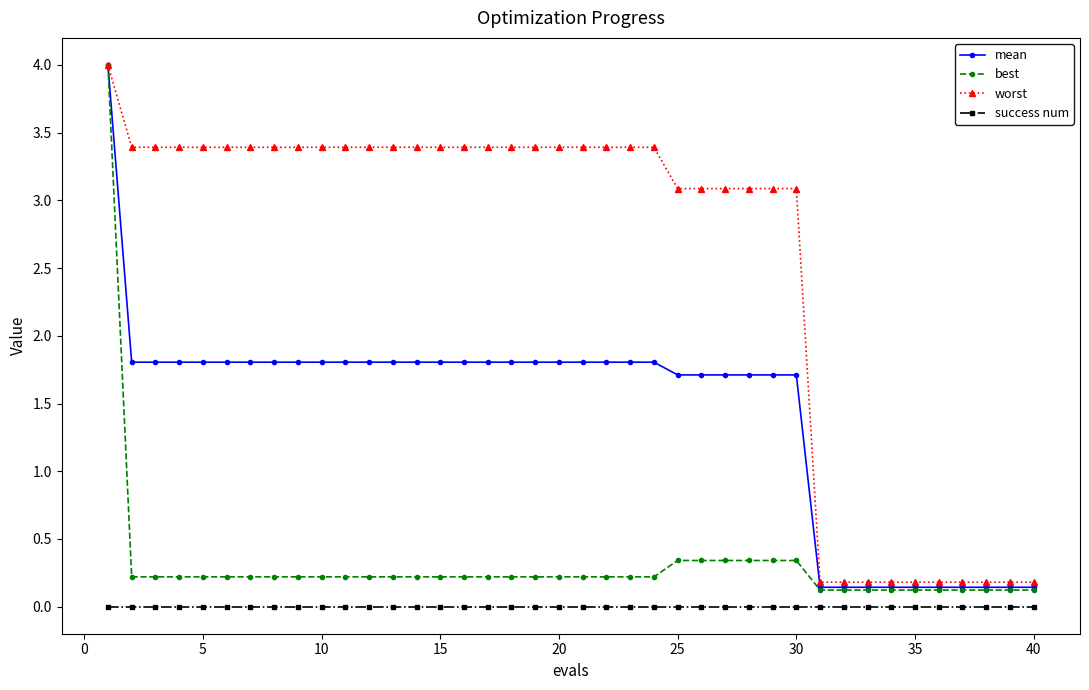

Which series has the widest spread of values?

best